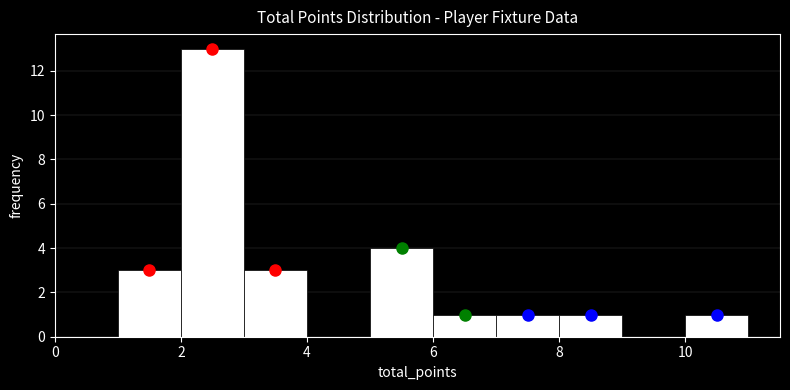

What is the height of the bar covering 5 to 6 on the x-axis? The values are not printed on the chart, so give them approximately, as read against the axis.

4